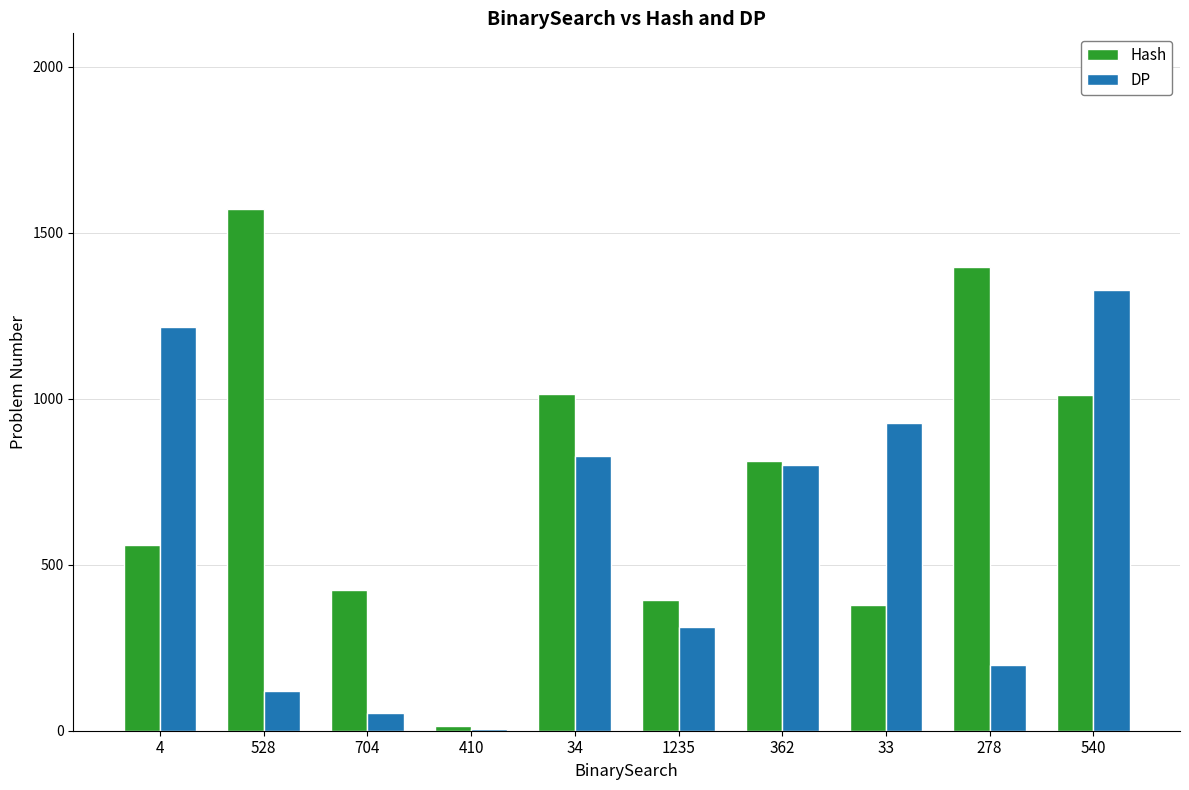

What is the sum of all DP values?

5784